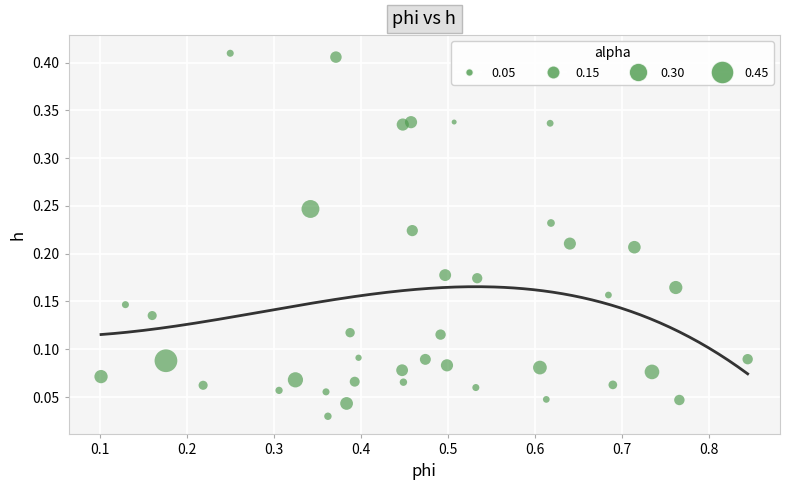

What is the range of X values (max minus min)?

0.7